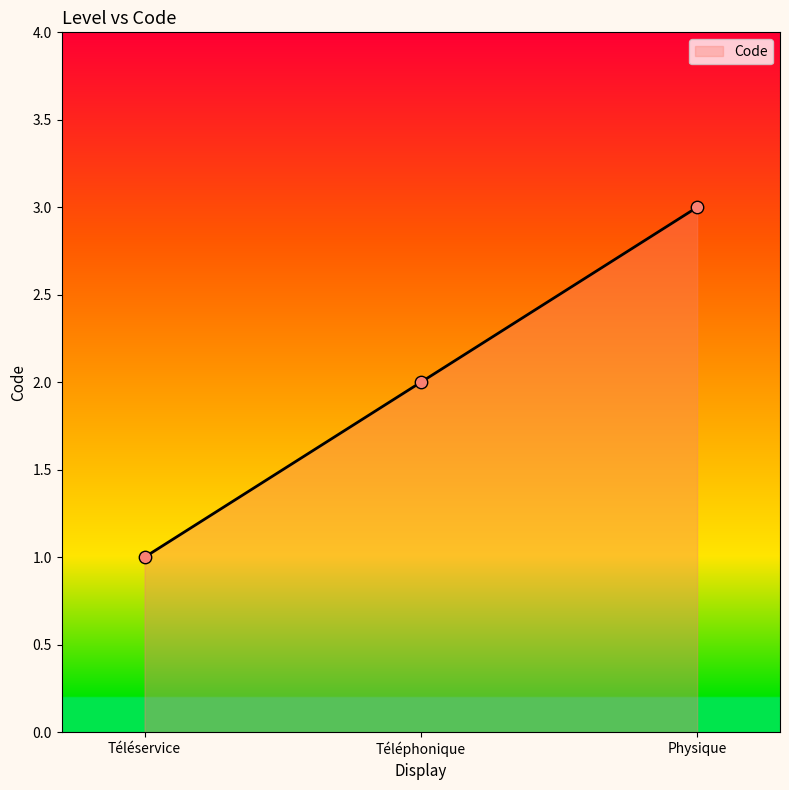

What is the change in value from Téléservice to Physique?

+2